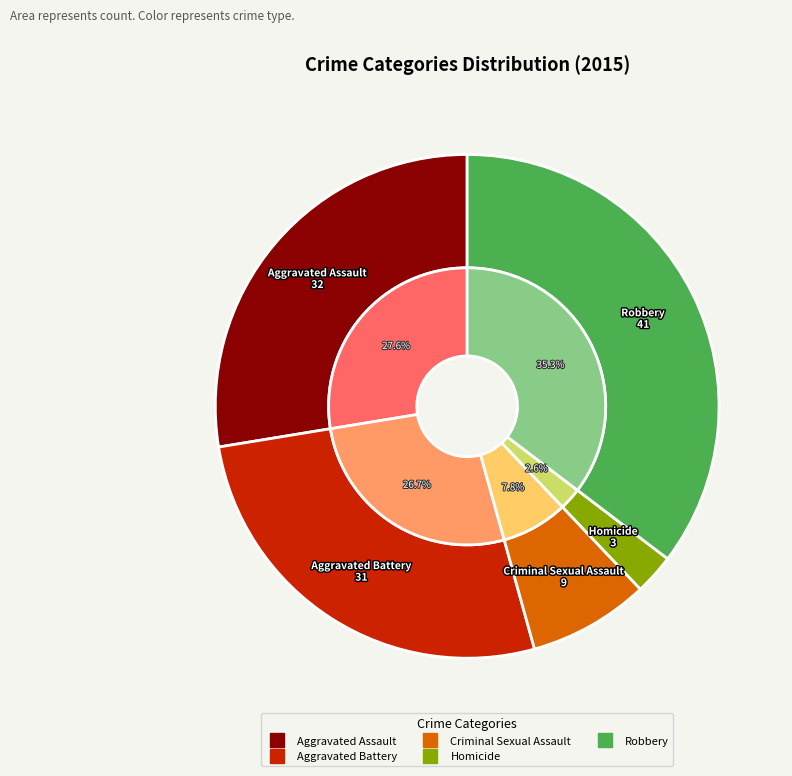

How much of the chart is everything except Aggravated Assault?

72.4%